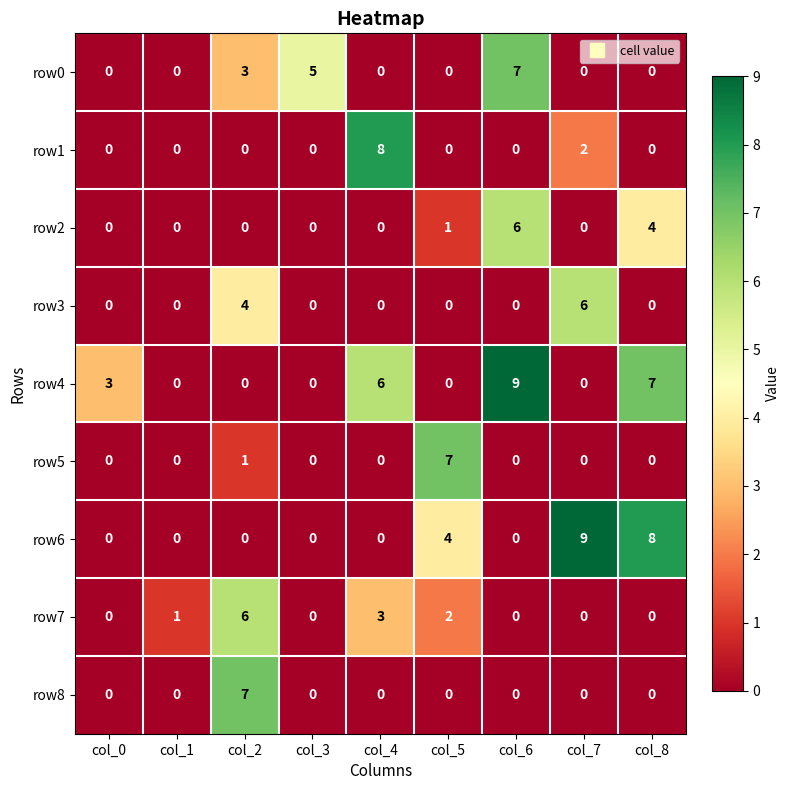

Which series has the largest total across all categories?

row4